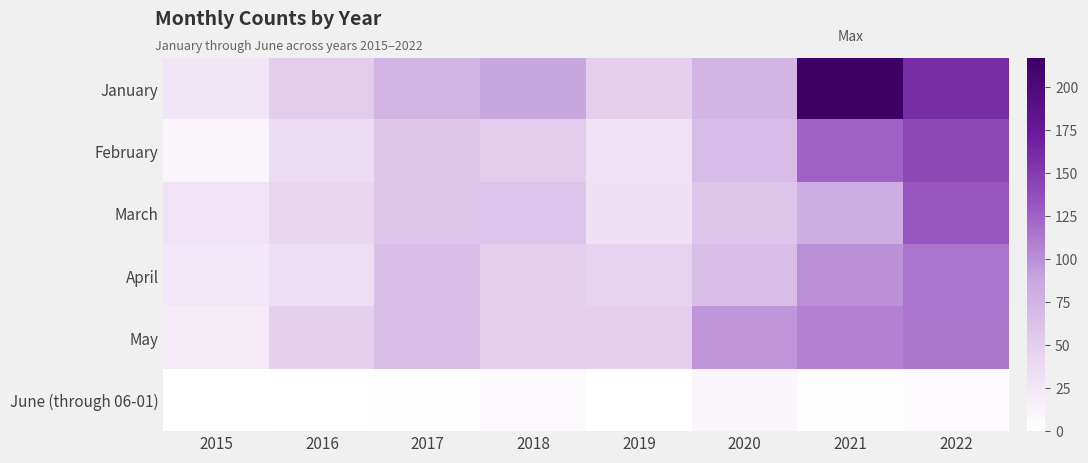

At which category does the chart reach its minimum across all series?

2015